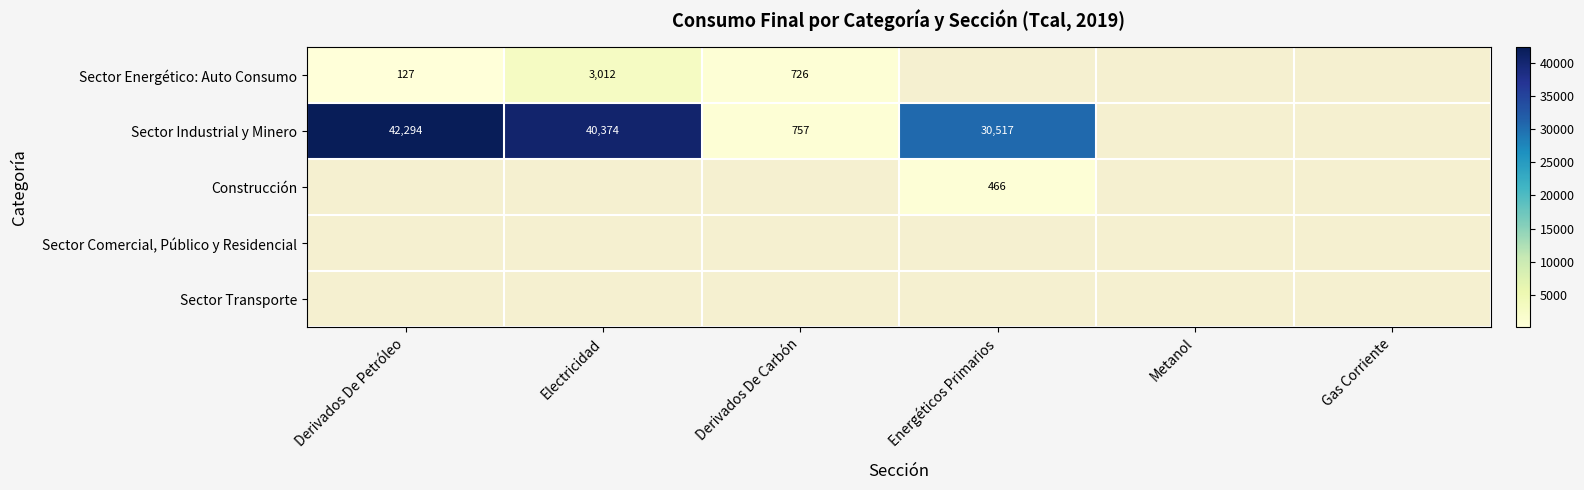

At Derivados De Carbón, list the series in order from smallest to largest.

Sector Energético: Auto Consumo, Sector Industrial y Minero, Construcción, Sector Comercial, Público y Residencial, Sector Transporte